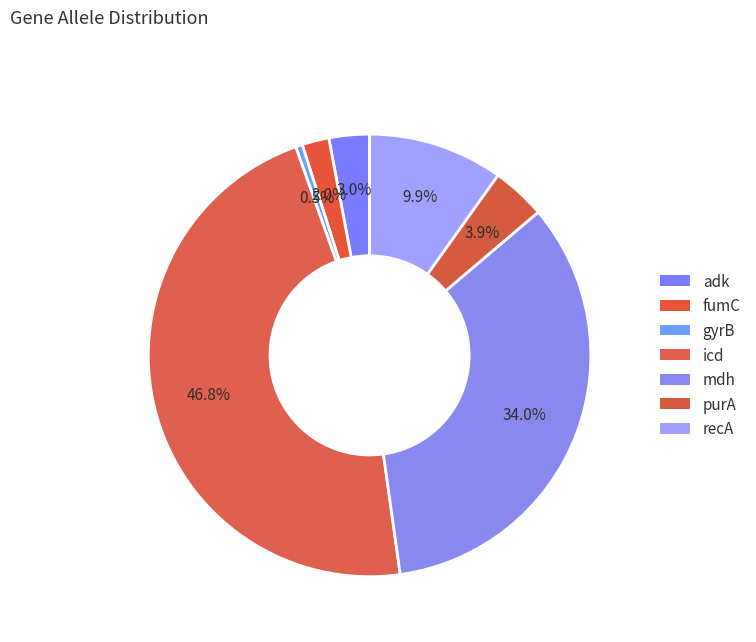

Between purA and gyrB, which is larger?

purA